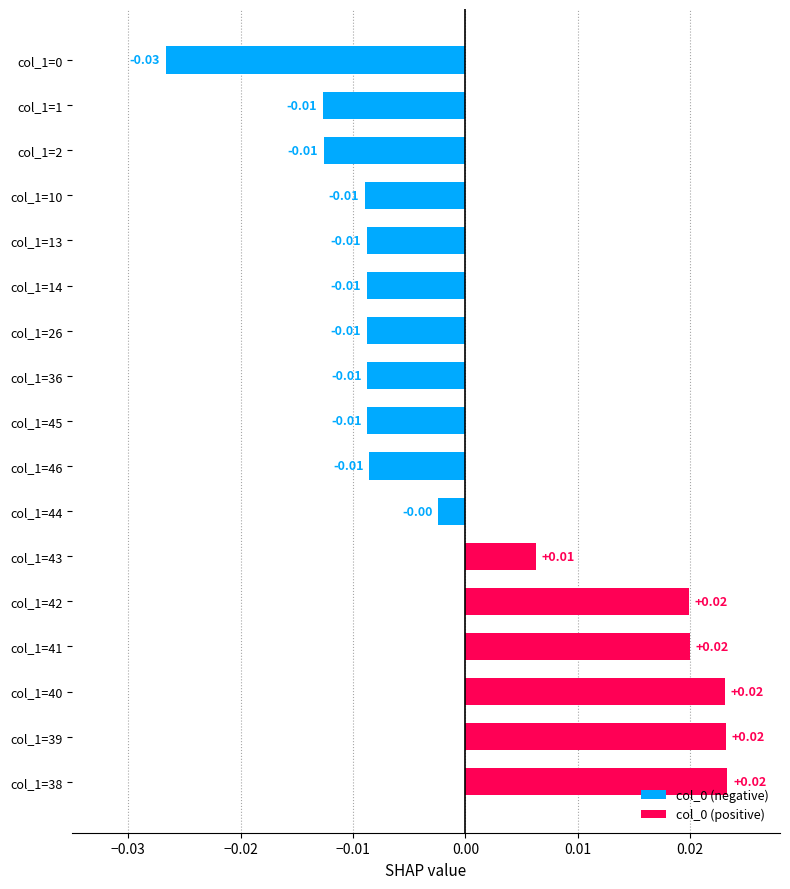

Which has a higher value, col_1=14 or col_1=44?

col_1=44